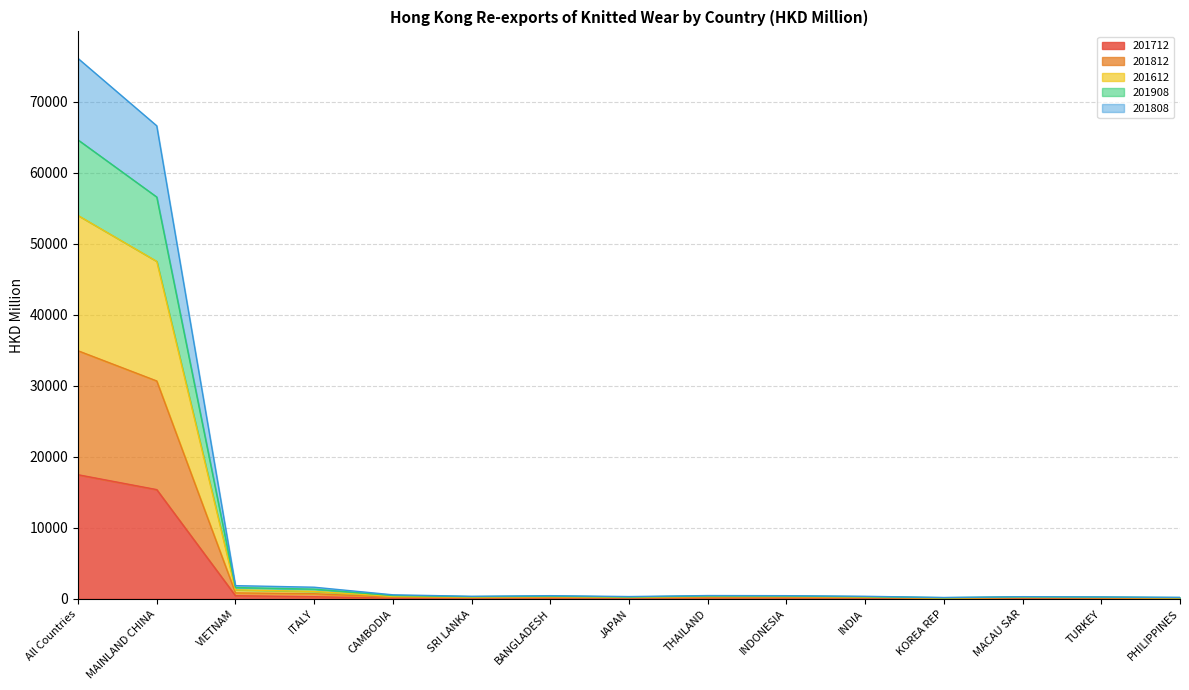

How many interior local peaks does the 201712 series have?

3